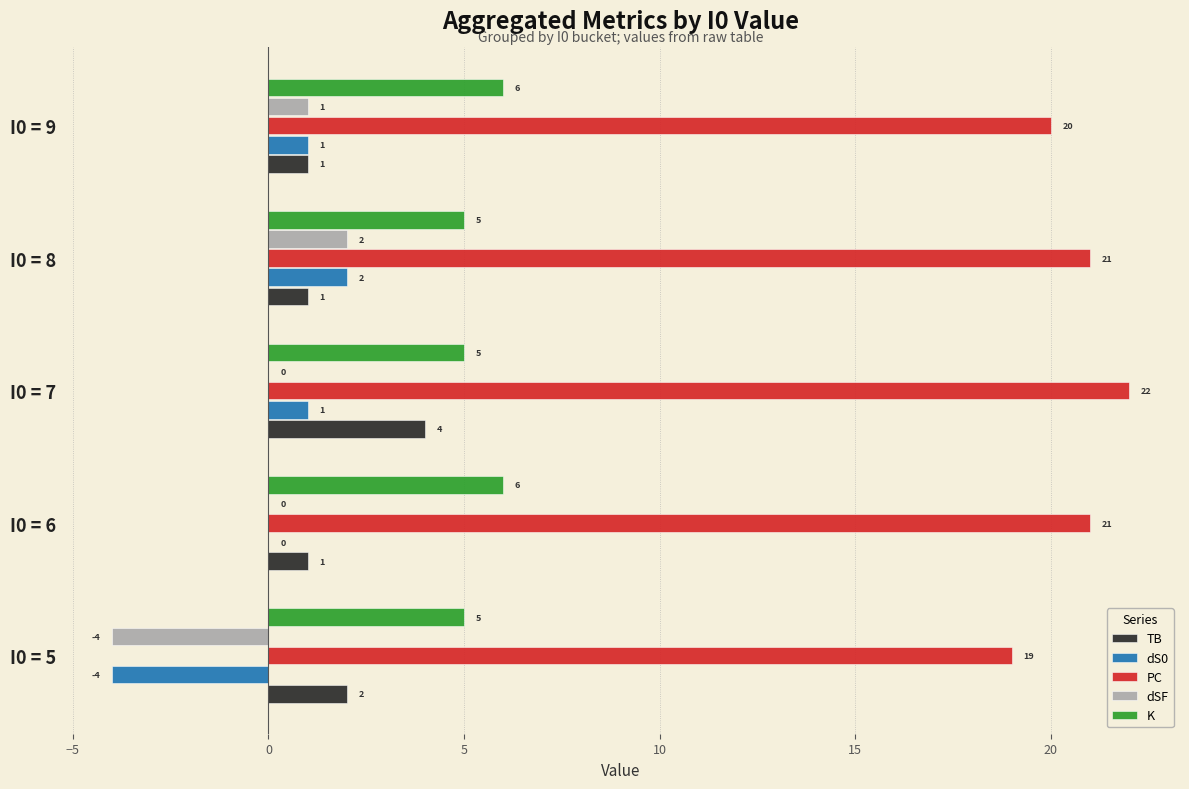

Is the value of dSF at I0 = 9 greater than the value of dS0 at I0 = 6?

Yes